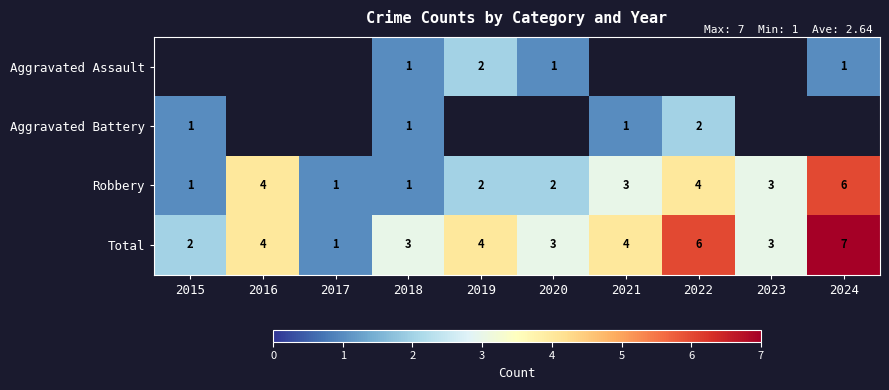

What is the greatest value displayed?

7.0